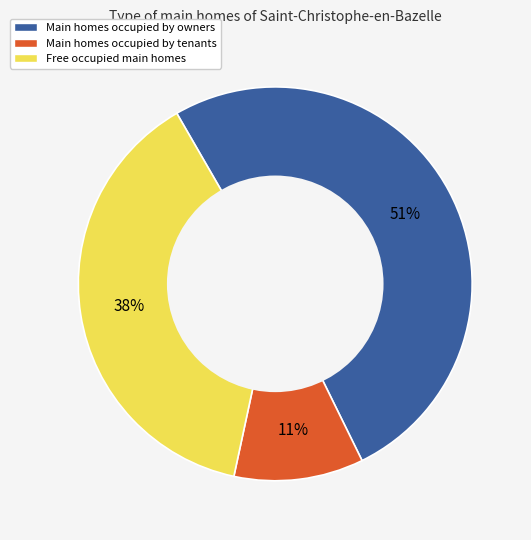

Which has a higher value, Main homes occupied by owners or Free occupied main homes?

Main homes occupied by owners